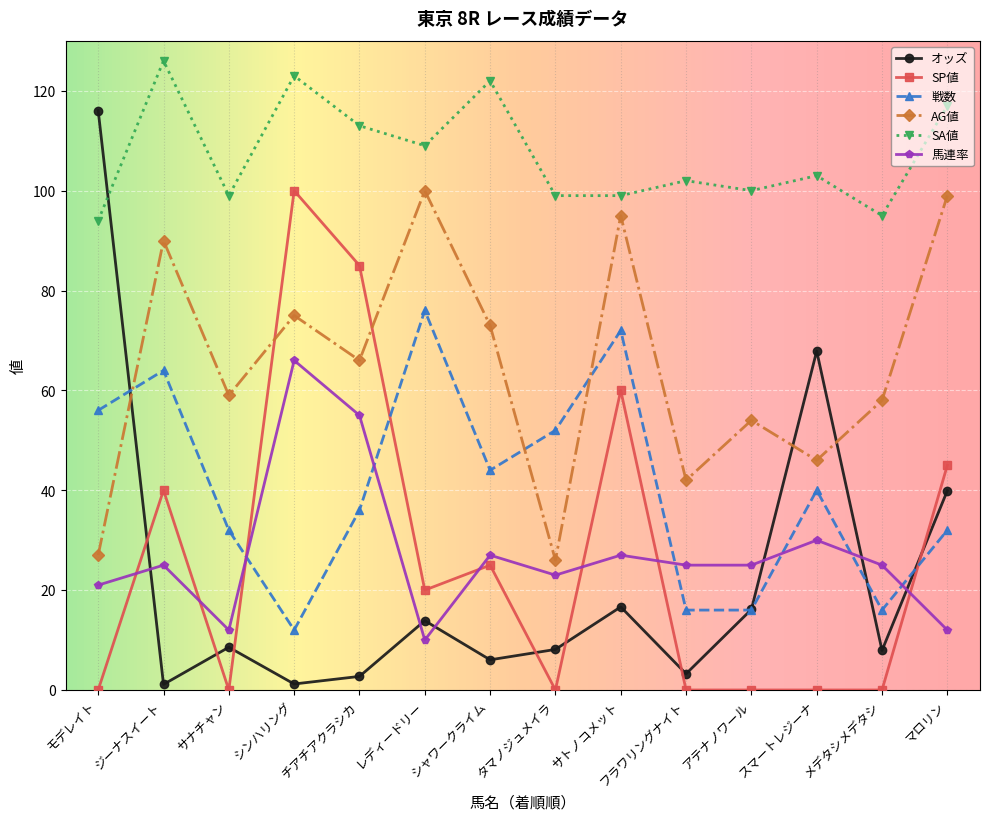

Is this an area chart (filled region under the line)?

No